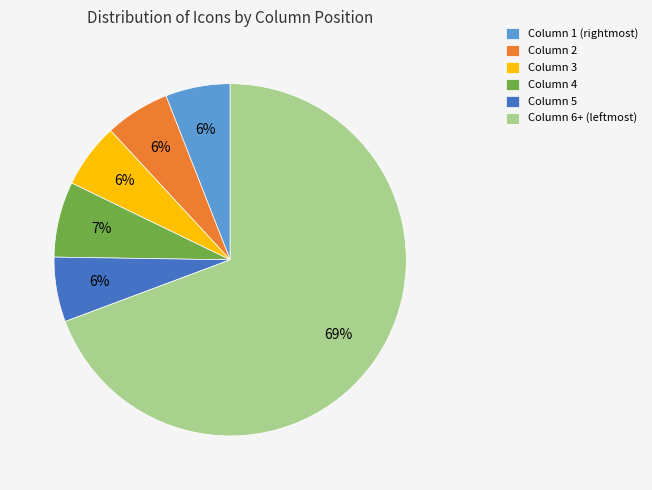

Which category has the biggest portion of the pie?

Column 6+ (leftmost)